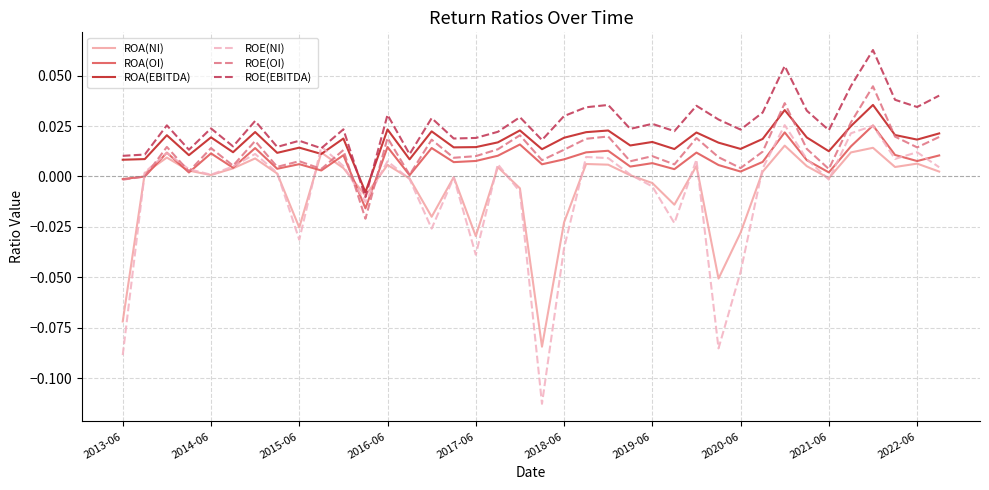

True or false: ROE(OI) and ROE(EBITDA) cross at least once.

False